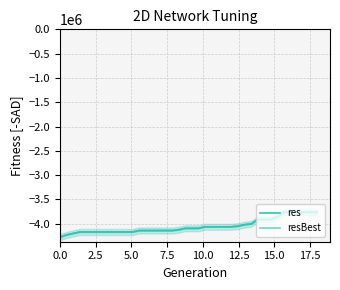

Does the chart display data point markers on the line(s)?

No